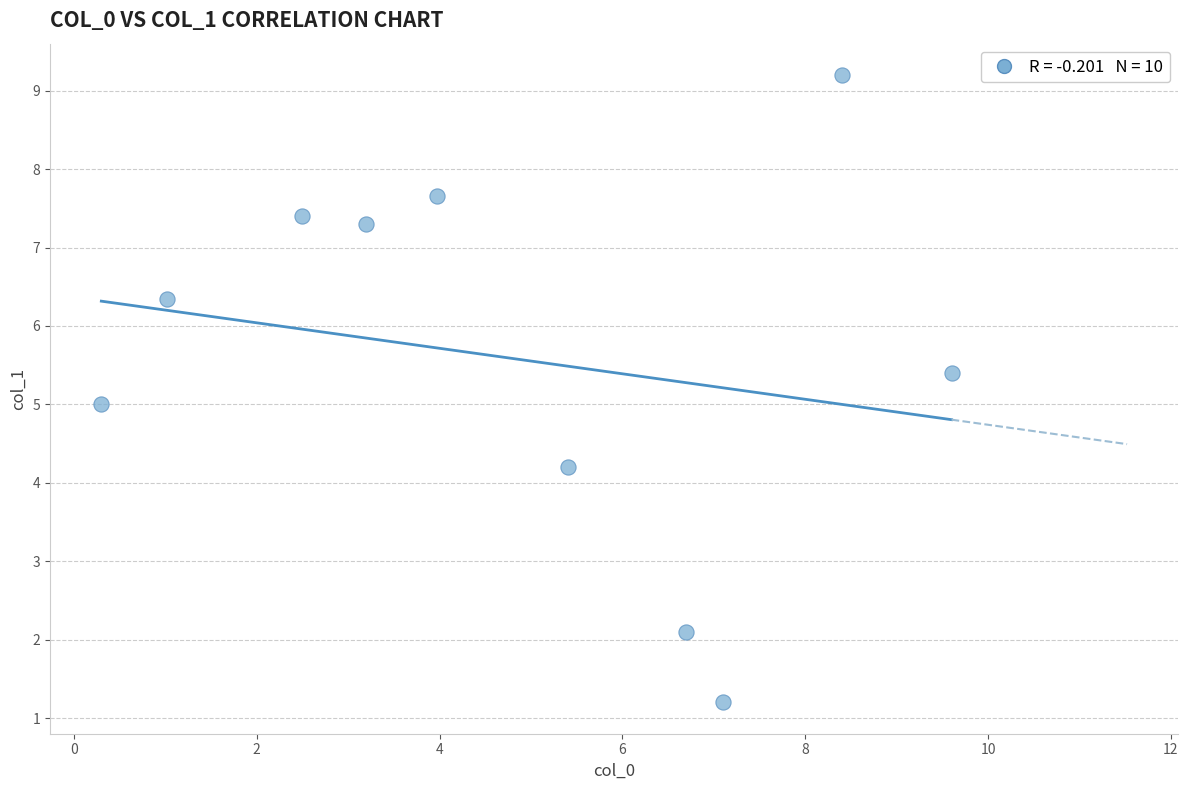

What is the average Y value?

5.6